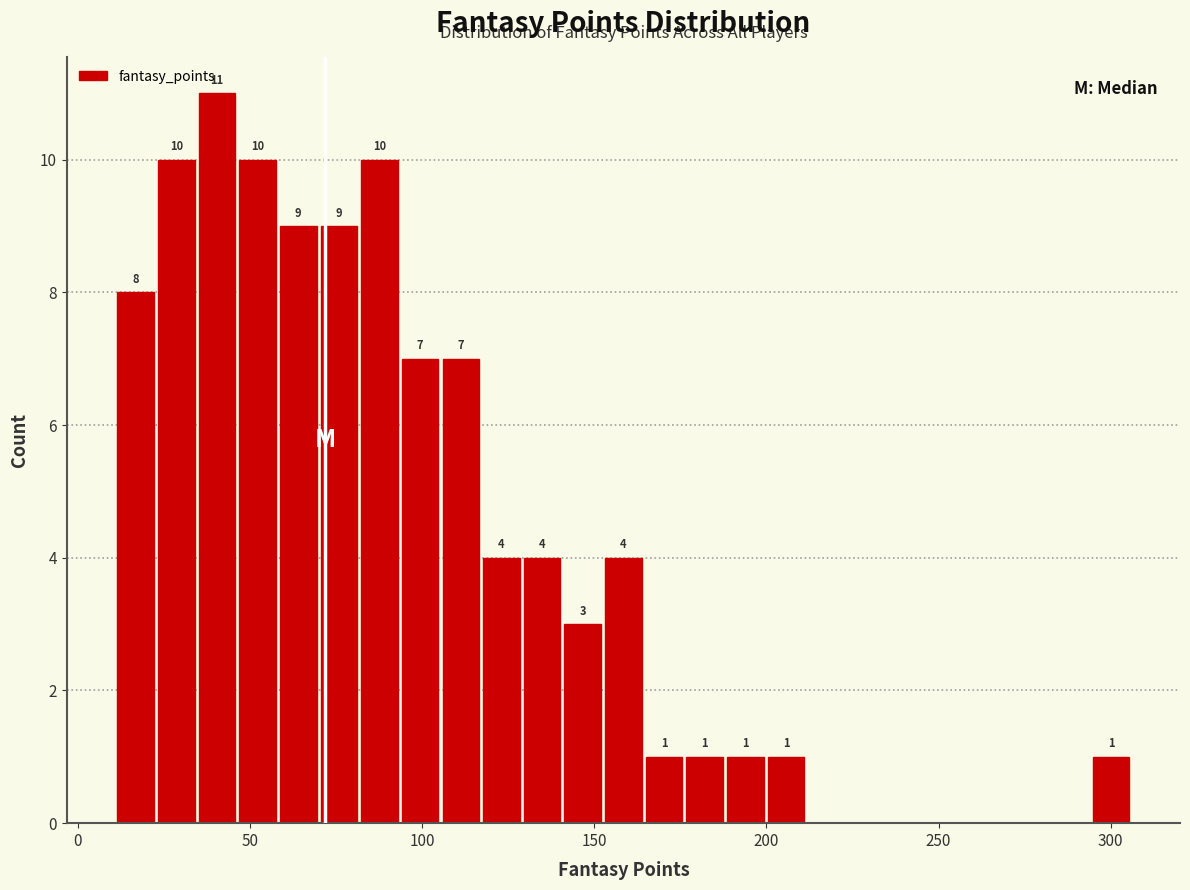

Around what value on the x-axis is the tallest bar? Give the approximate position of its centre, as read against the axis.

40